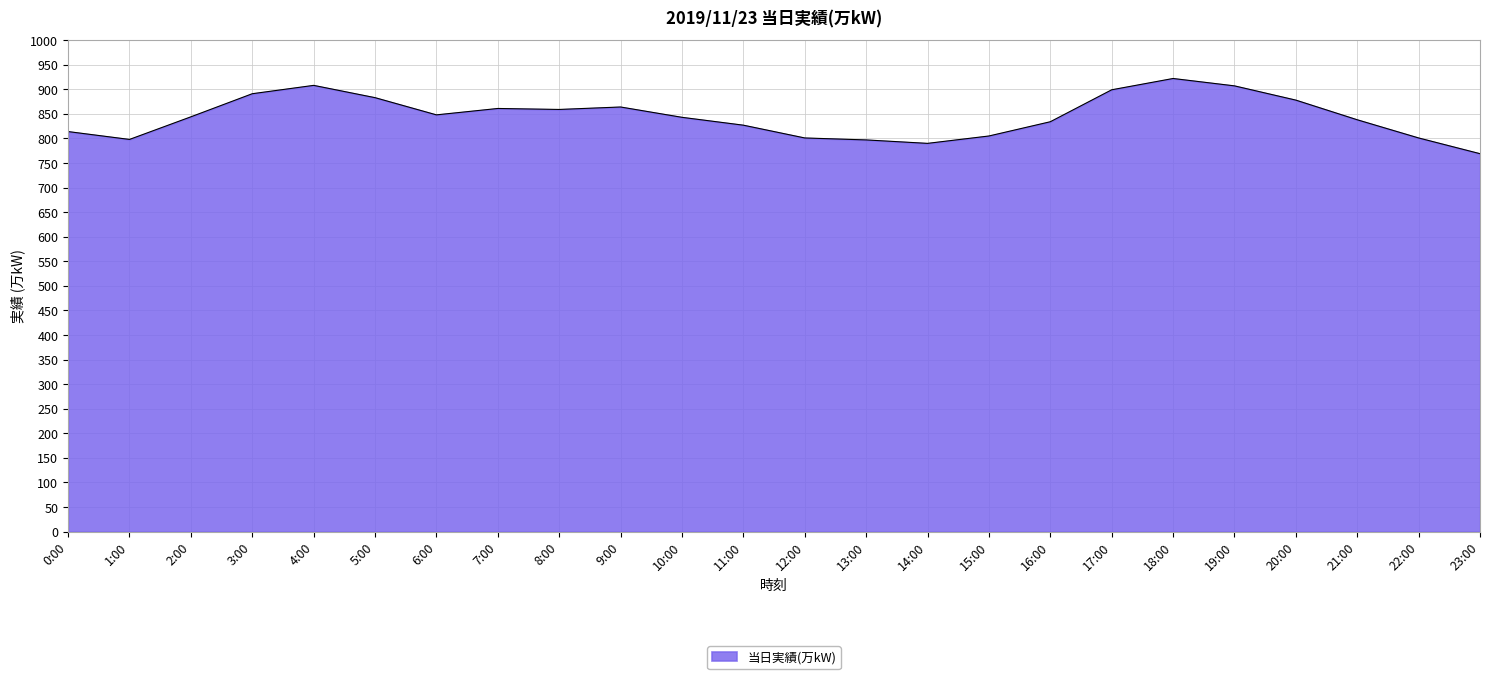

Read the value at 9:00.

864